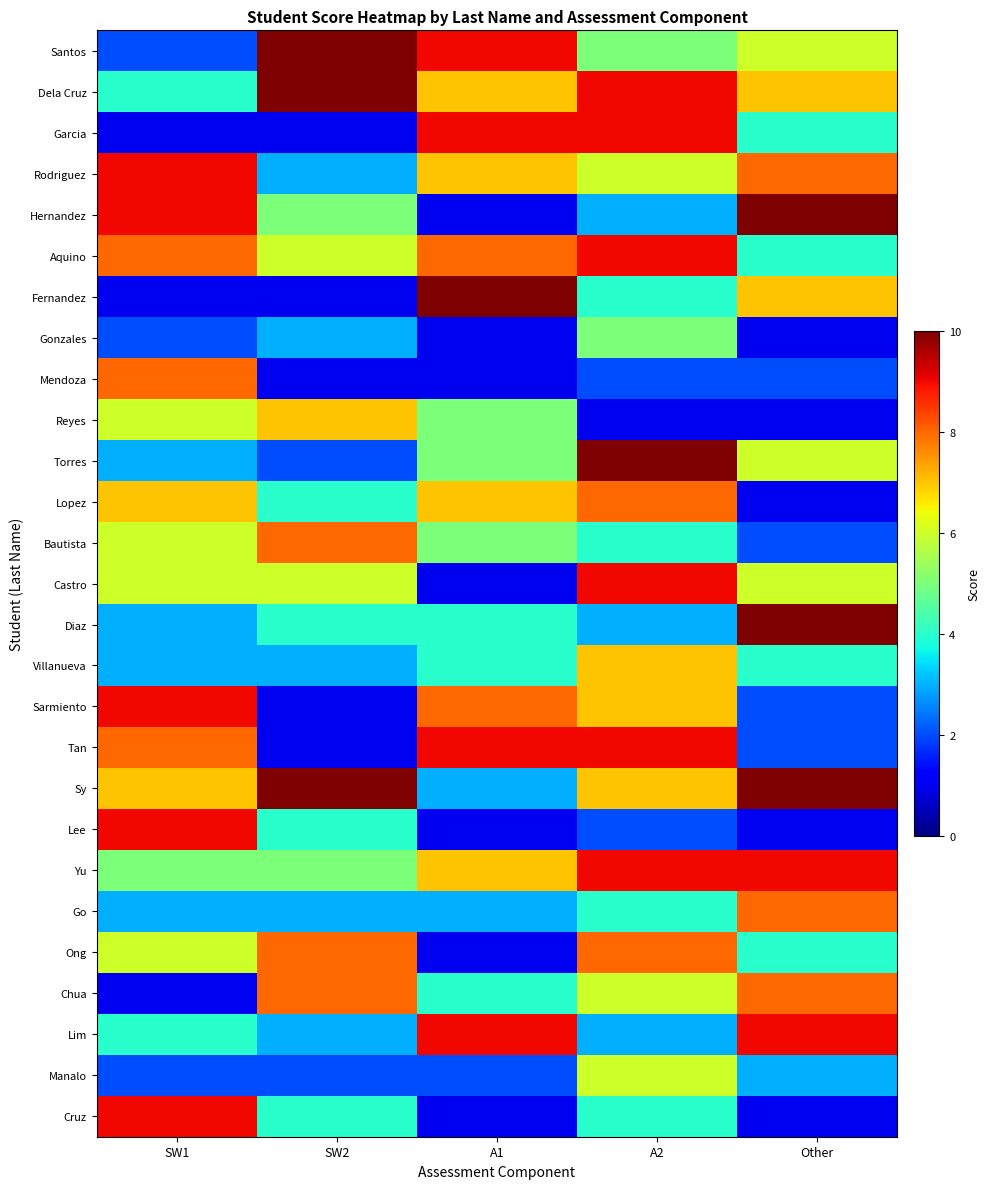

Reading left to right, list all the values displayed in this chart.

Santos: SW1=2	SW2=10	A1=9	A2=5	Other=6
Dela Cruz: SW1=4	SW2=10	A1=7	A2=9	Other=7
Garcia: SW1=1	SW2=1	A1=9	A2=9	Other=4
Rodriguez: SW1=9	SW2=3	A1=7	A2=6	Other=8
Hernandez: SW1=9	SW2=5	A1=1	A2=3	Other=10
Aquino: SW1=8	SW2=6	A1=8	A2=9	Other=4
Fernandez: SW1=1	SW2=1	A1=10	A2=4	Other=7
Gonzales: SW1=2	SW2=3	A1=1	A2=5	Other=1
Mendoza: SW1=8	SW2=1	A1=1	A2=2	Other=2
Reyes: SW1=6	SW2=7	A1=5	A2=1	Other=1
Torres: SW1=3	SW2=2	A1=5	A2=10	Other=6
Lopez: SW1=7	SW2=4	A1=7	A2=8	Other=1
Bautista: SW1=6	SW2=8	A1=5	A2=4	Other=2
Castro: SW1=6	SW2=6	A1=1	A2=9	Other=6
Diaz: SW1=3	SW2=4	A1=4	A2=3	Other=10
Villanueva: SW1=3	SW2=3	A1=4	A2=7	Other=4
Sarmiento: SW1=9	SW2=1	A1=8	A2=7	Other=2
Tan: SW1=8	SW2=1	A1=9	A2=9	Other=2
Sy: SW1=7	SW2=10	A1=3	A2=7	Other=10
Lee: SW1=9	SW2=4	A1=1	A2=2	Other=1
Yu: SW1=5	SW2=5	A1=7	A2=9	Other=9
Go: SW1=3	SW2=3	A1=3	A2=4	Other=8
Ong: SW1=6	SW2=8	A1=1	A2=8	Other=4
Chua: SW1=1	SW2=8	A1=4	A2=6	Other=8
Lim: SW1=4	SW2=3	A1=9	A2=3	Other=9
Manalo: SW1=2	SW2=2	A1=2	A2=6	Other=3
Cruz: SW1=9	SW2=4	A1=1	A2=4	Other=1